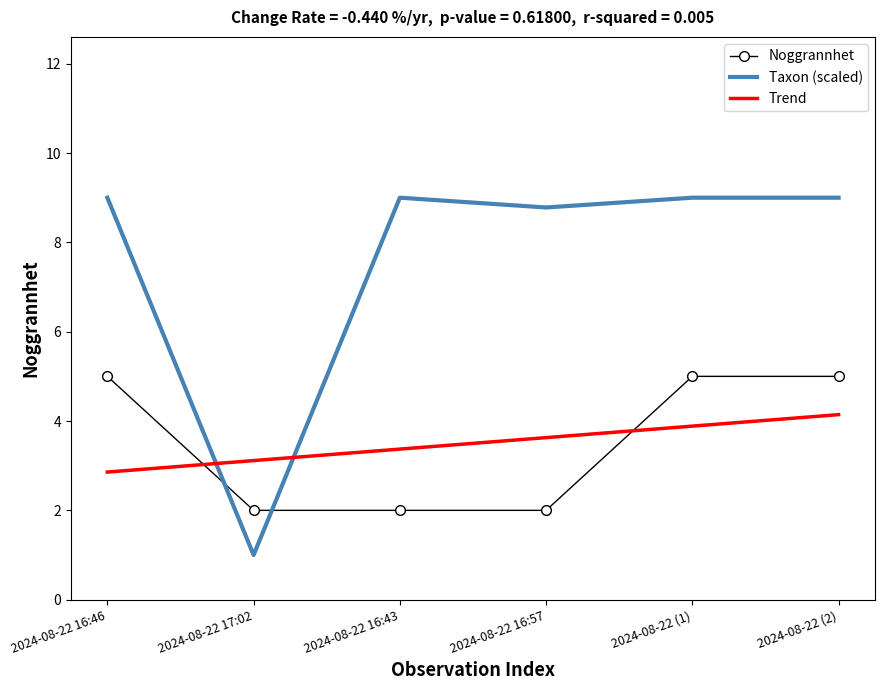

Is the value of Noggrannhet at 2024-08-22 16:46 greater than the value of Taxon (scaled) at 2024-08-22 16:43?

No